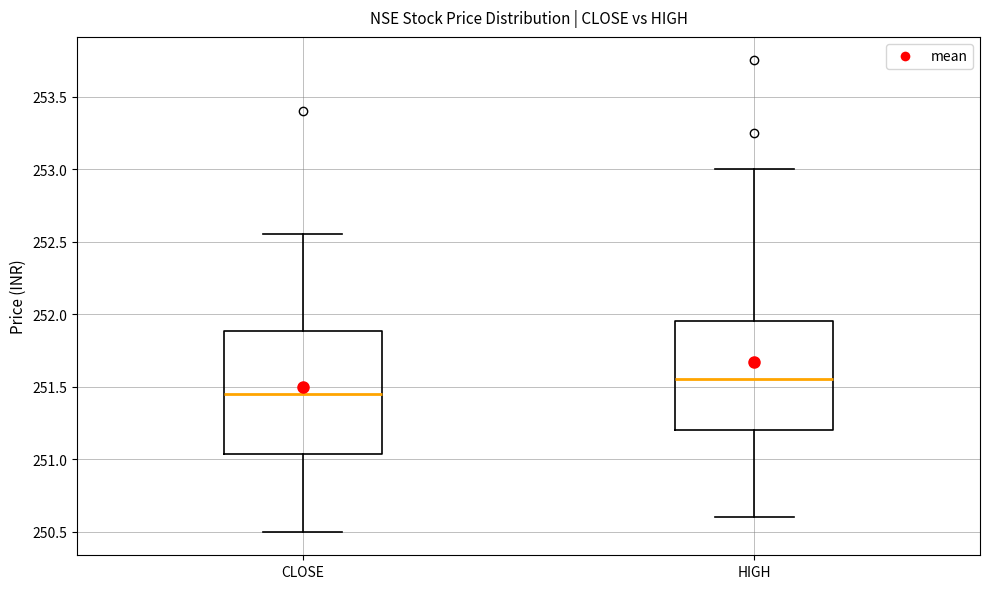

Reading left to right, transcribe this box plot: for each box, give where its median line is, the range the box spans, and where its two whiskers end, as read against the y-axis. The values are not printed on the chart, so give them approximately, as read against the axis.

CLOSE: median 251.45, box 251.05 to 251.90, whiskers 250.50 to 252.55
HIGH: median 251.55, box 251.20 to 251.95, whiskers 250.60 to 253.00